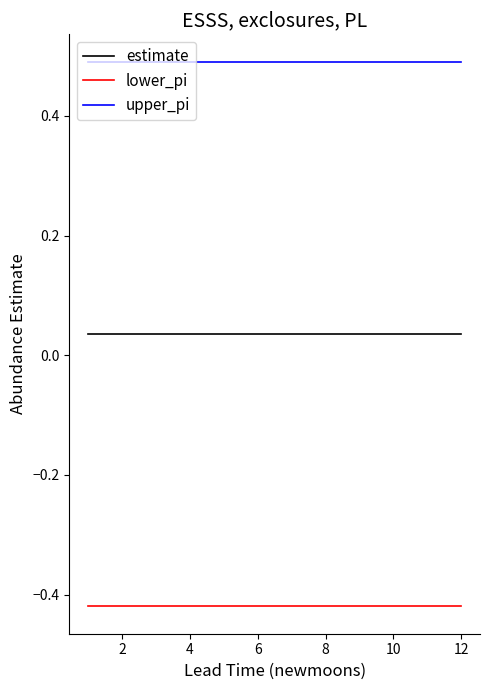

How many distinct data groups are displayed?

3